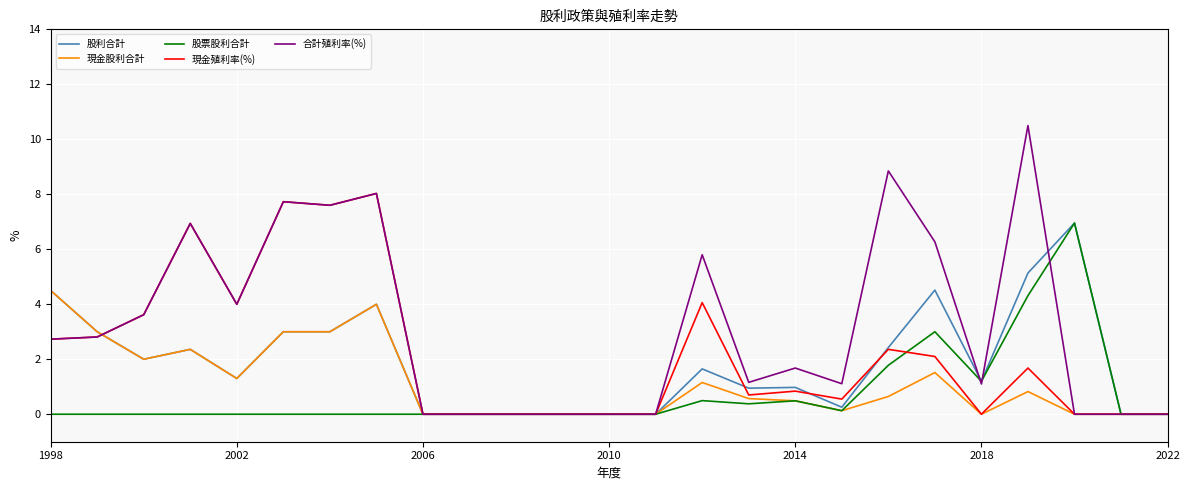

What is the sum of all 現金殖利率(%) values?

55.8